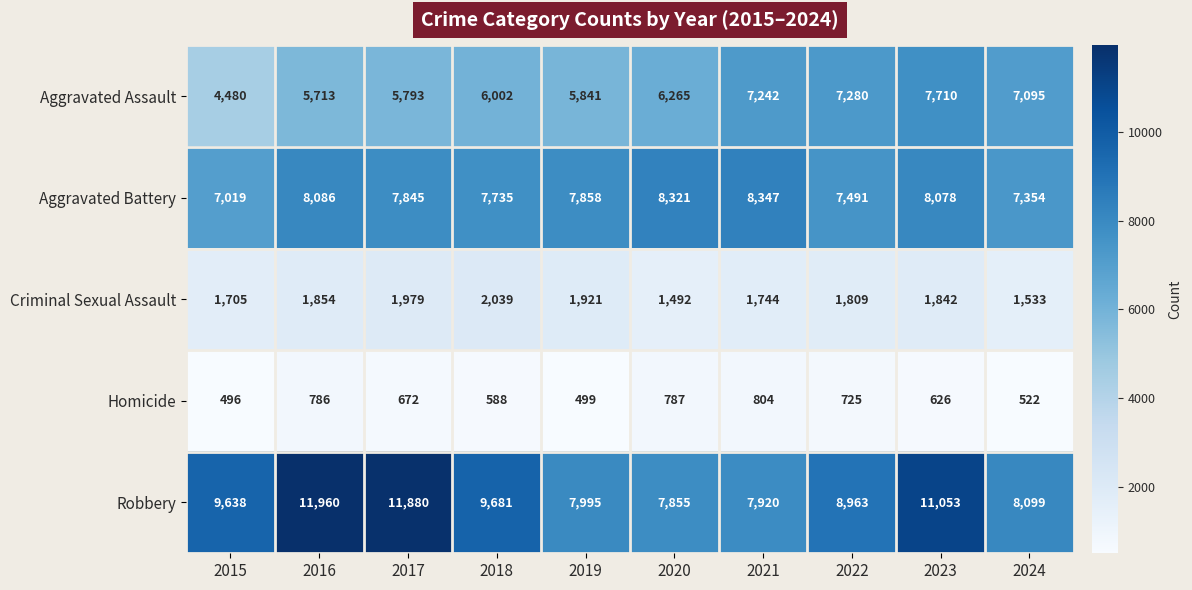

What is the difference between the Homicide values at 2020 and 2018?

199